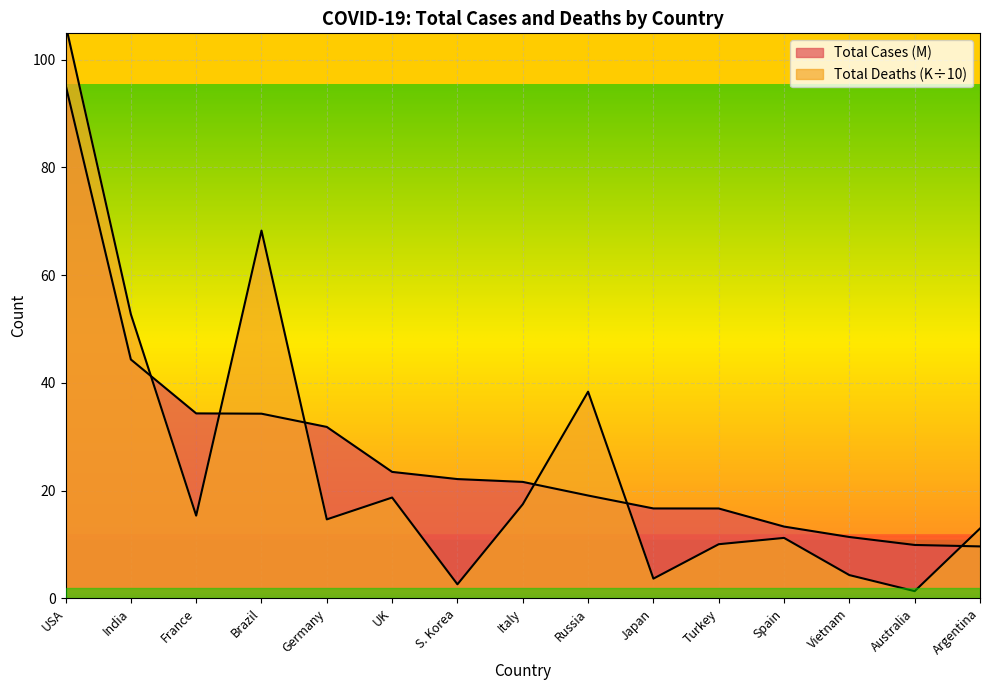

What value does the Total Cases (M) series have at Vietnam?

11.4